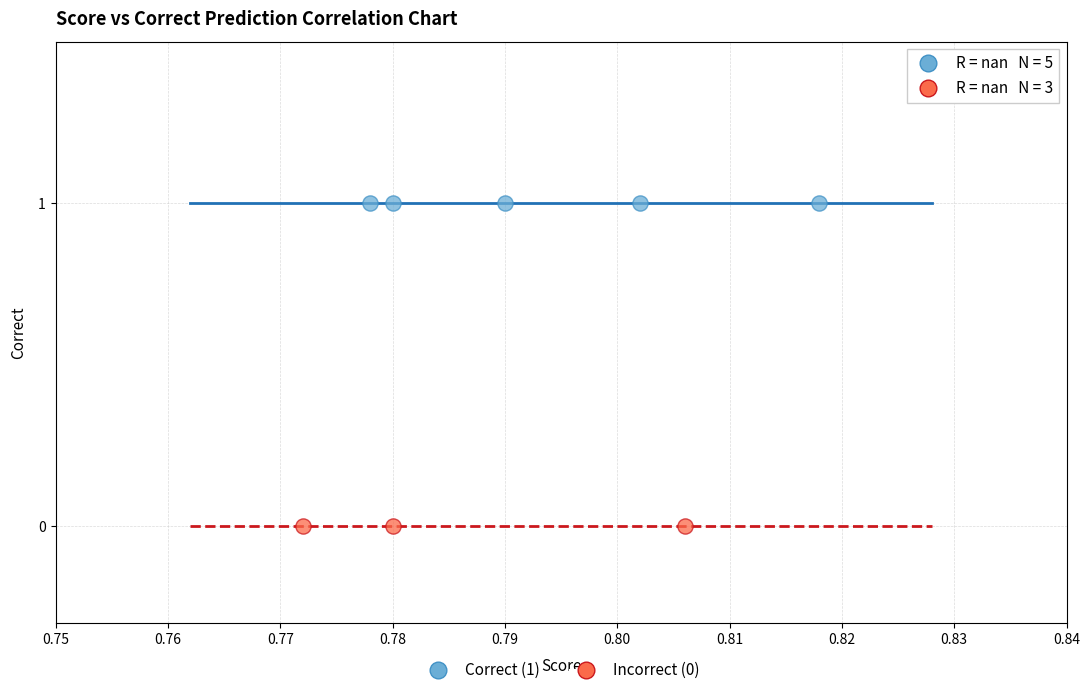

Which series reaches the maximum Y coordinate?

Correct (1)